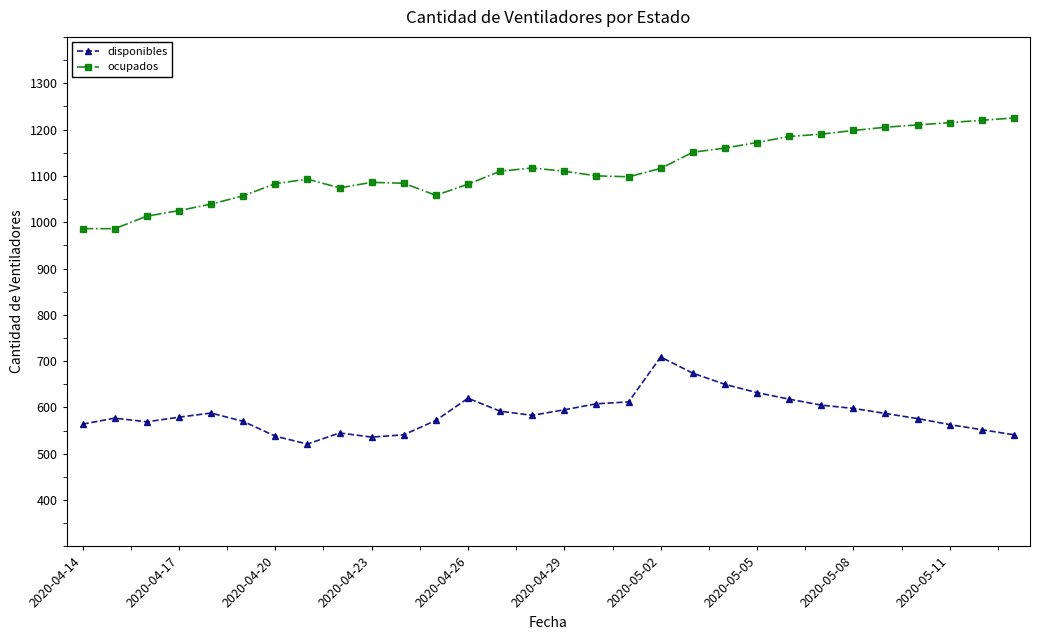

What is the value of the ocupados point at the 23rd from the left?

1185